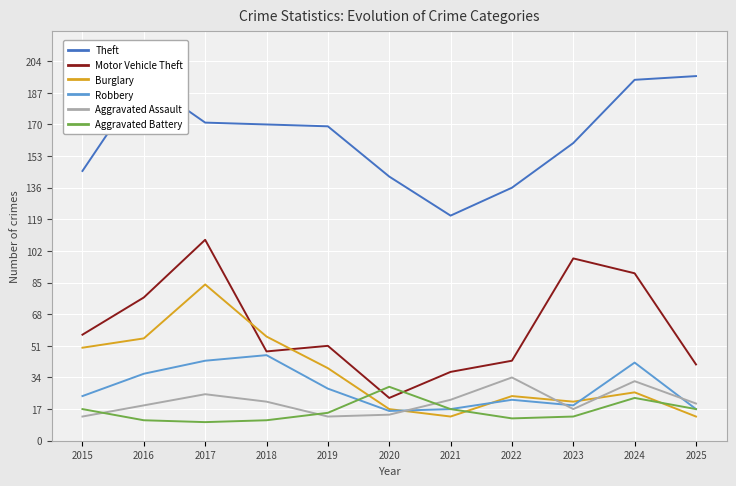

What is the difference between the highest and lowest values at 2019?

156